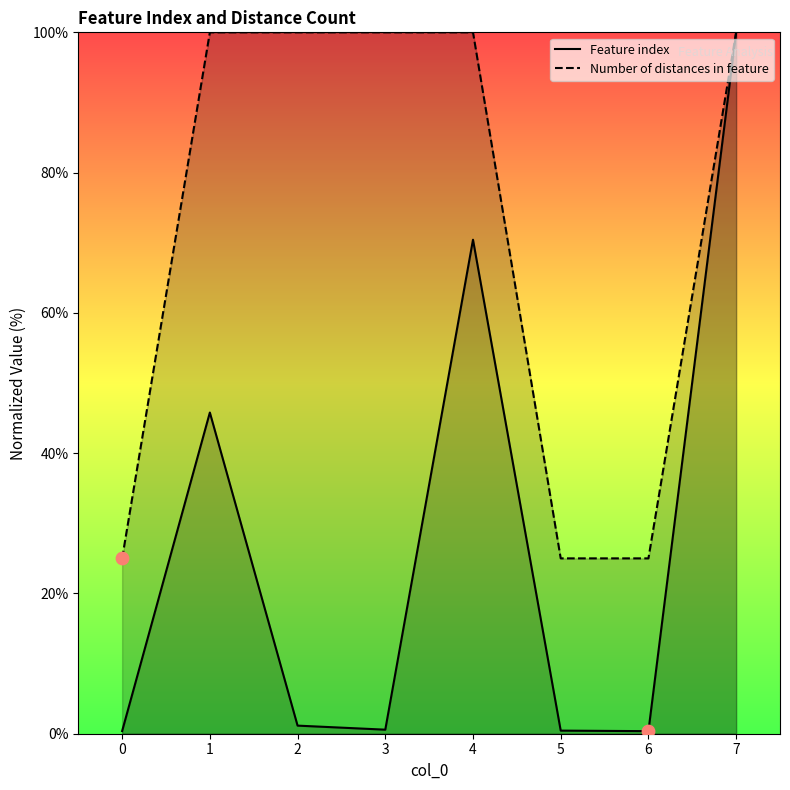

Which series has the widest spread of Y values?

Feature index